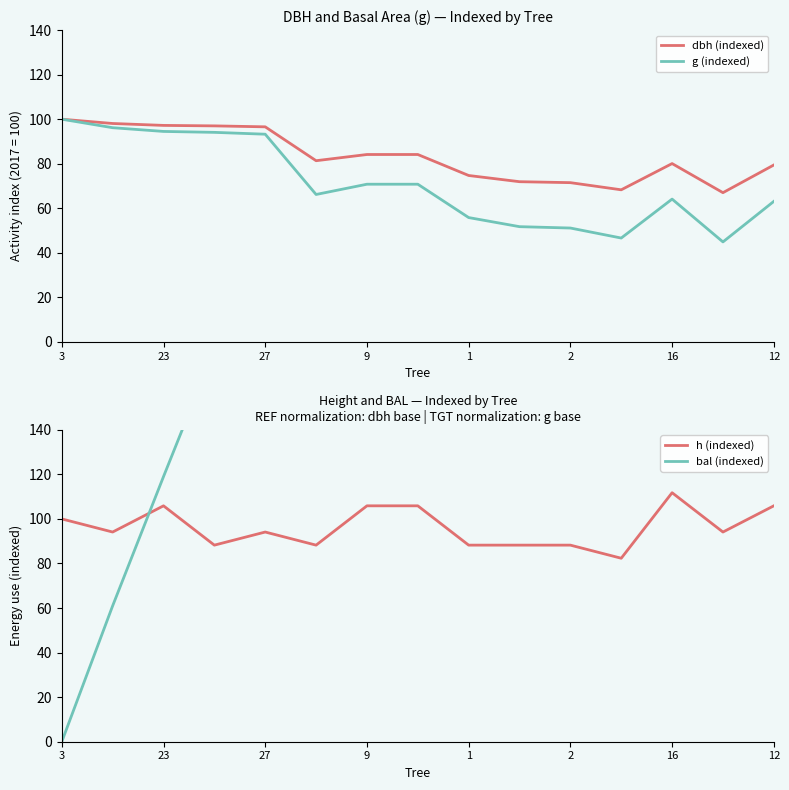

How many interior local valleys does the dbh (indexed) series have?

3